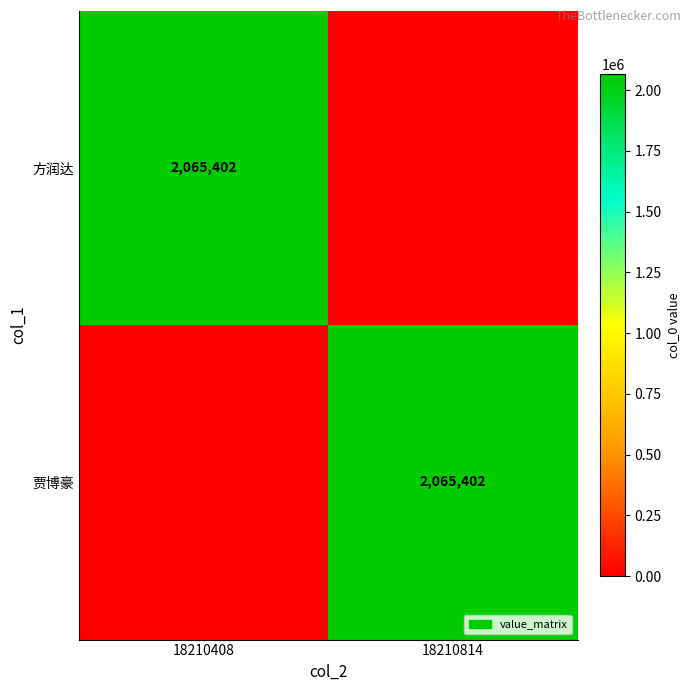

What is the spread (max minus min) of values at 18210814?

2065402